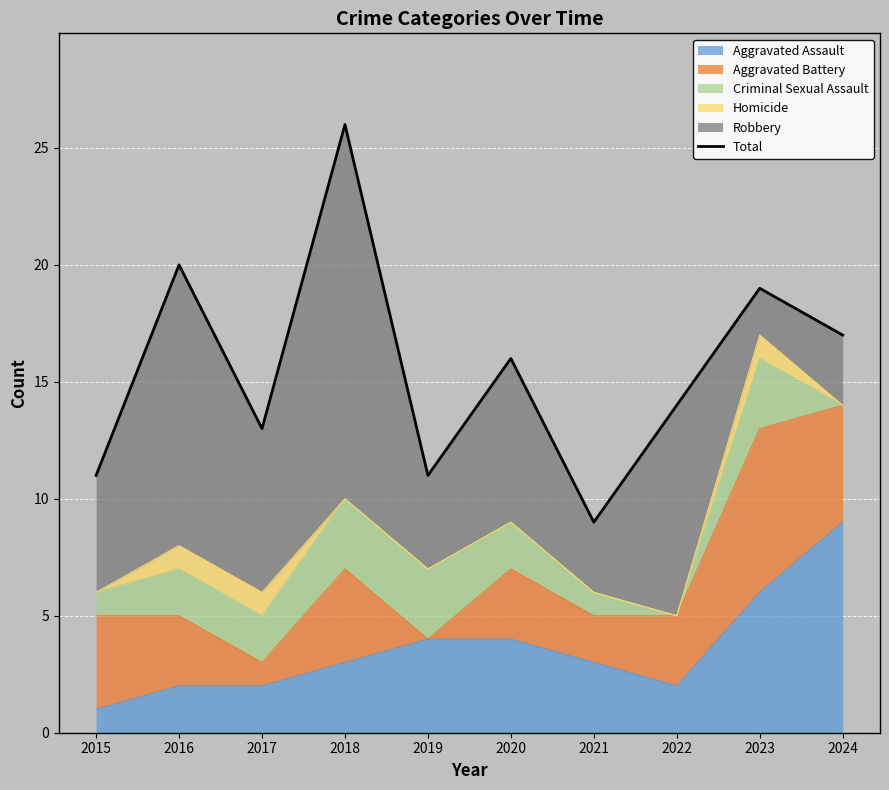

Where does the data first go above 16?

2016